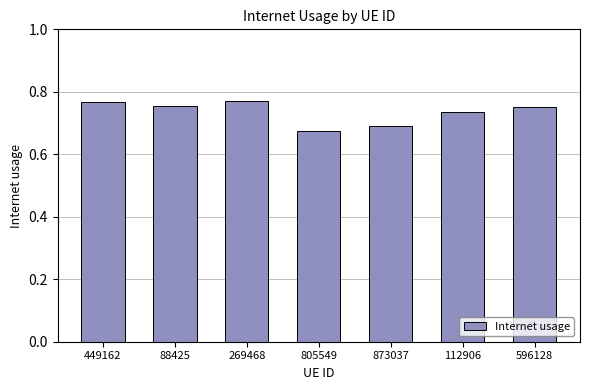

At which category does the chart reach its minimum across all series?

805549